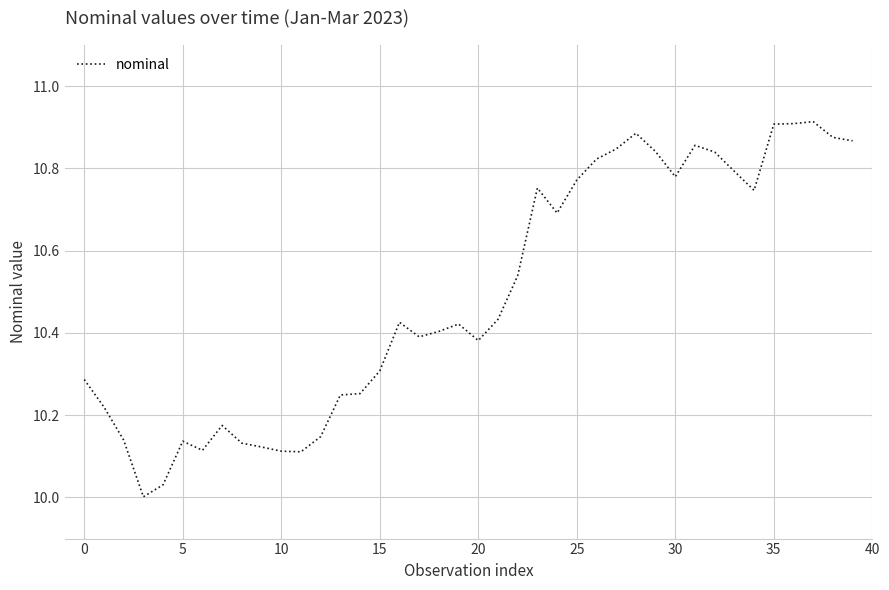

How many lines are shown in the chart?

1